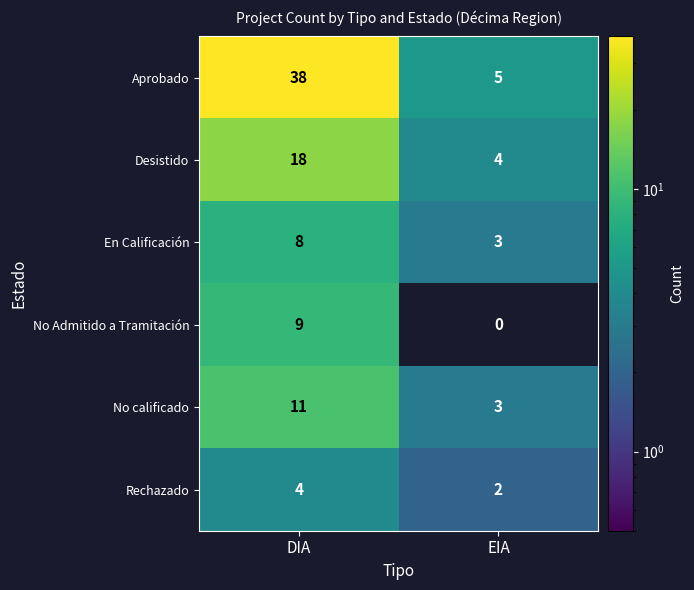

What is the spread (max minus min) of values at DIA?

34